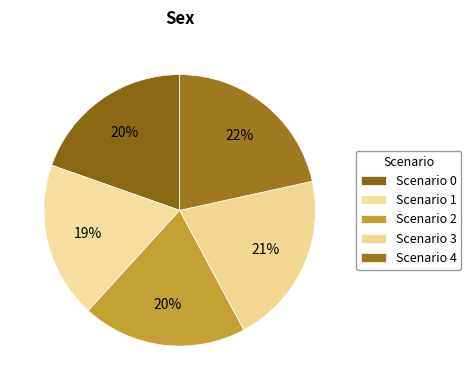

Count the number of slices in the pie.

5